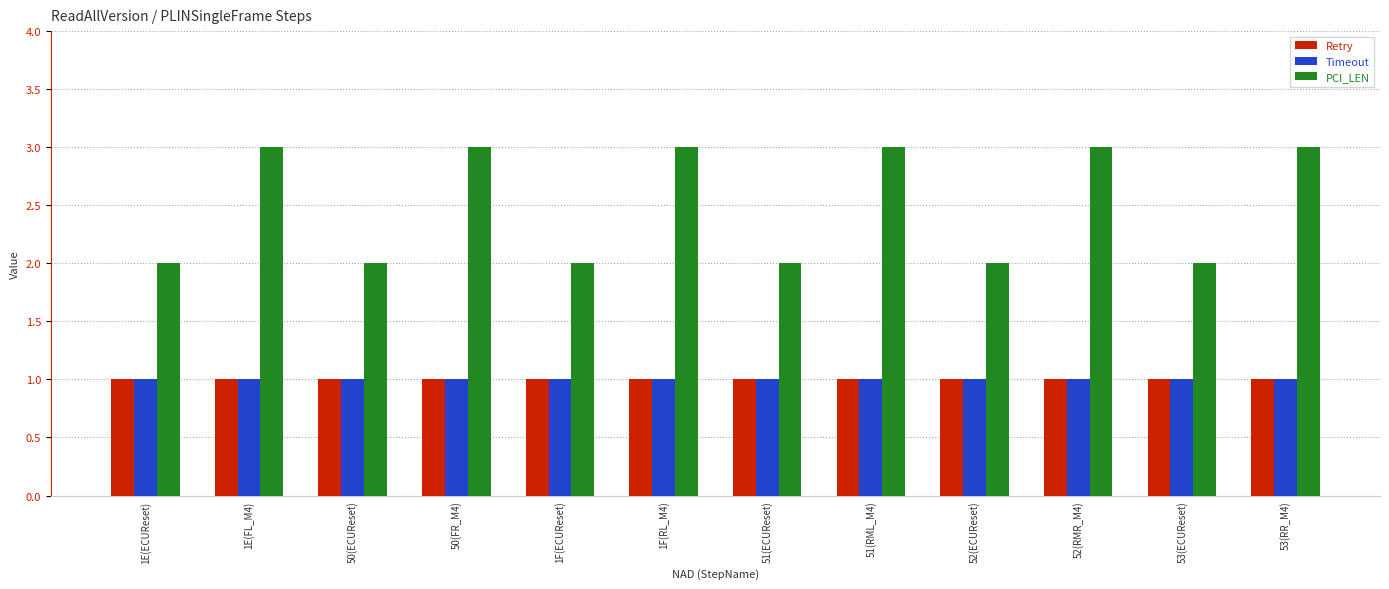

What is the label of the 9th bar from the left?

52(ECUReset)